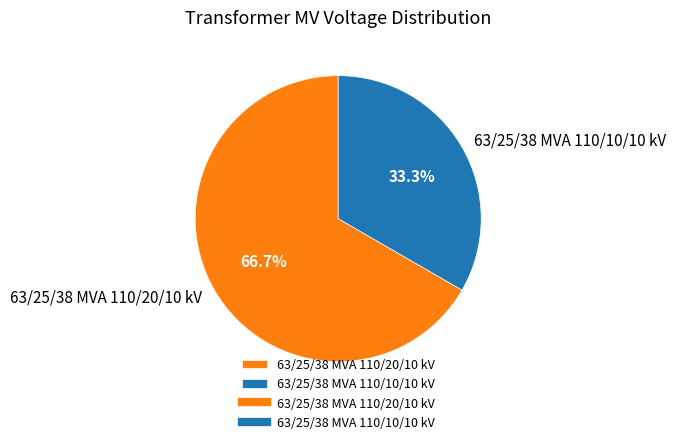

What is the total percentage of 63/25/38 MVA 110/20/10 kV and 63/25/38 MVA 110/10/10 kV?

100.0%